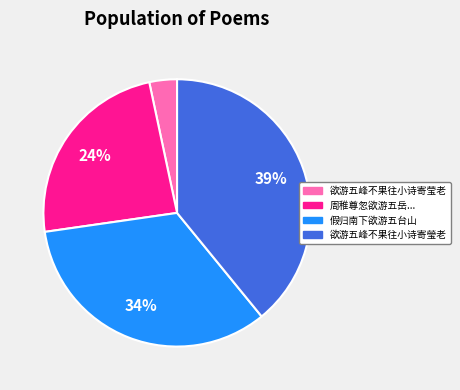

Does any single category account for the majority?

No